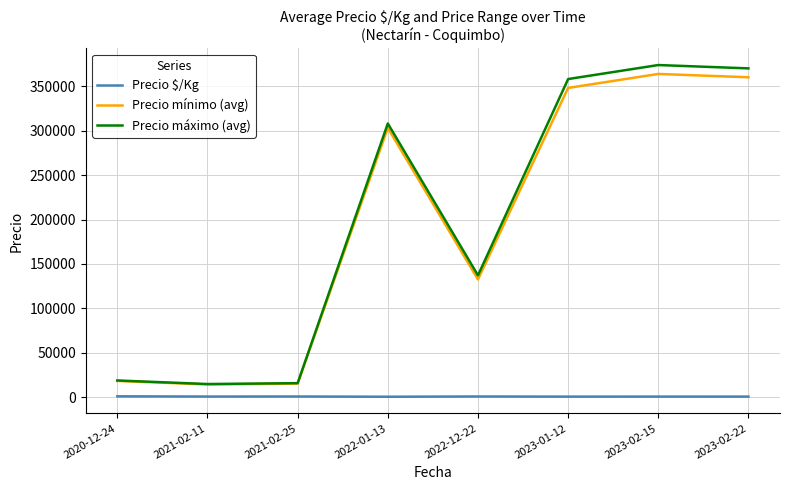

At how many categories does at least one series exceed 229979?

4